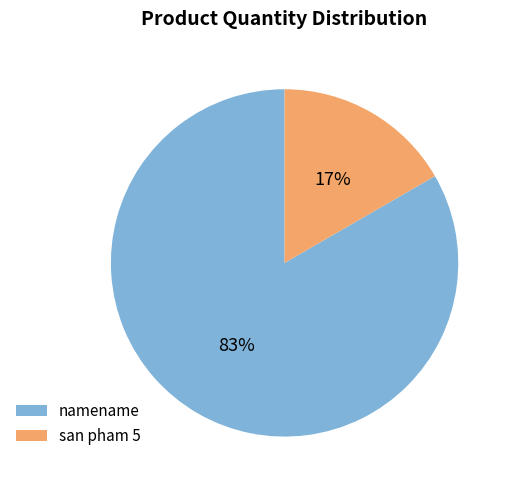

Which slice is the largest?

namename